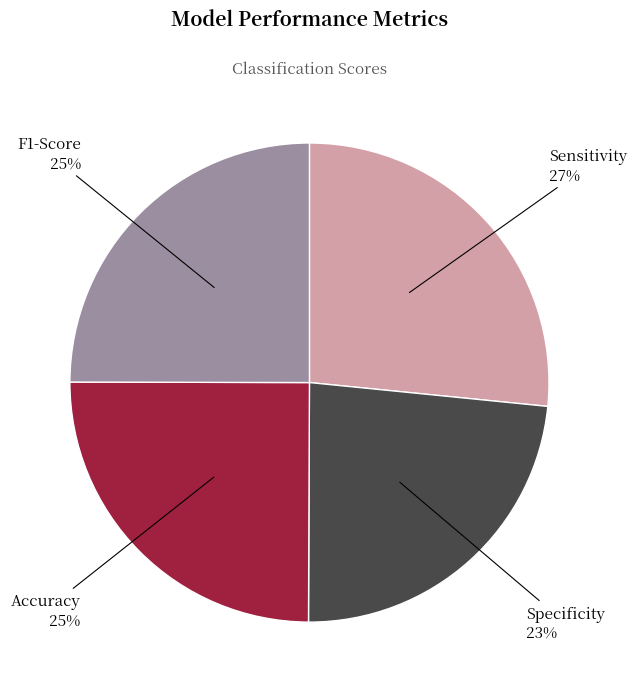

Is there a majority slice in this chart?

No